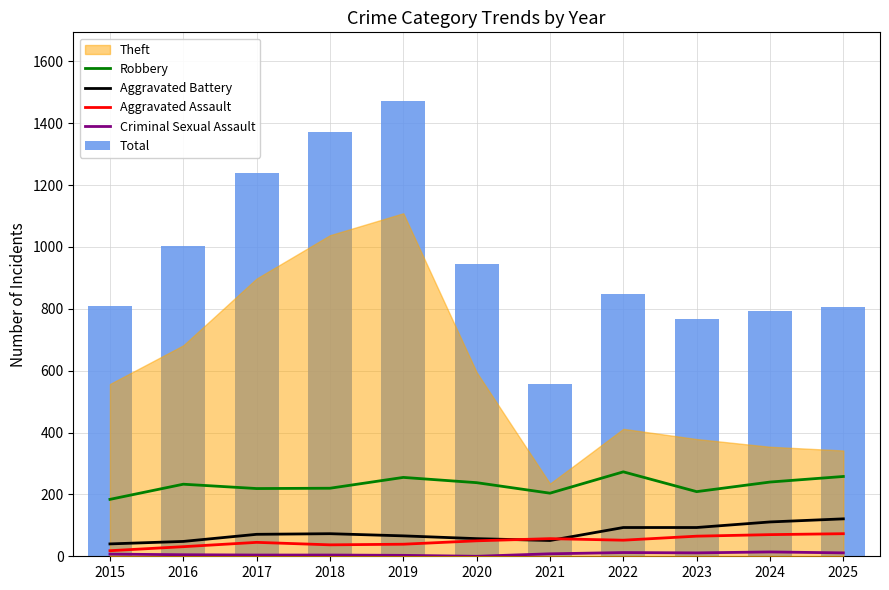

What is the total value across all series at 2016?

1319